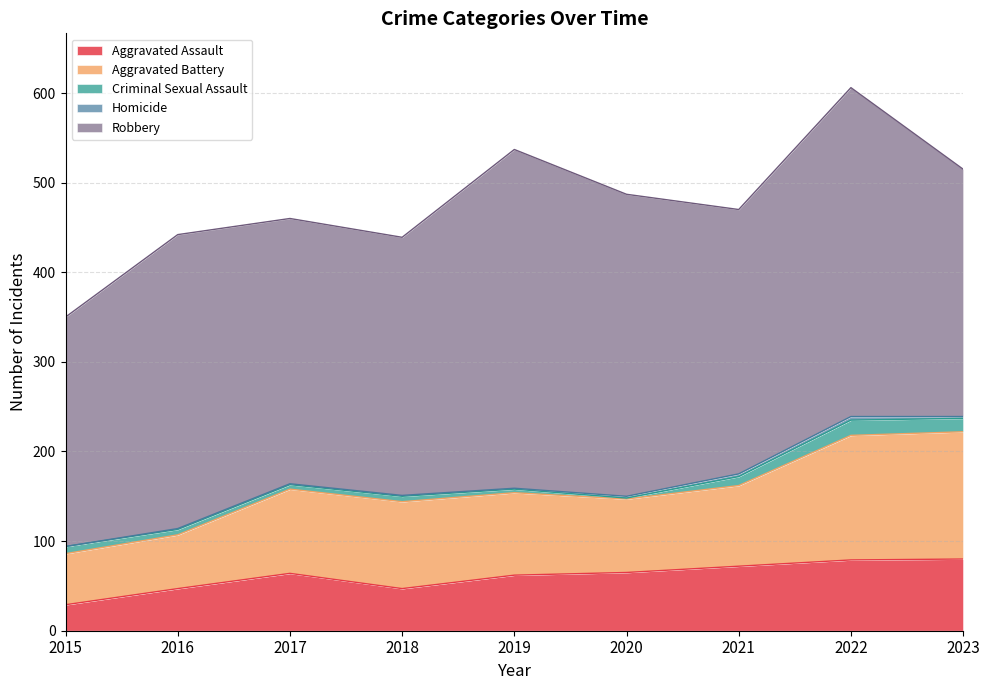

Which series has the largest range (max minus min)?

Robbery